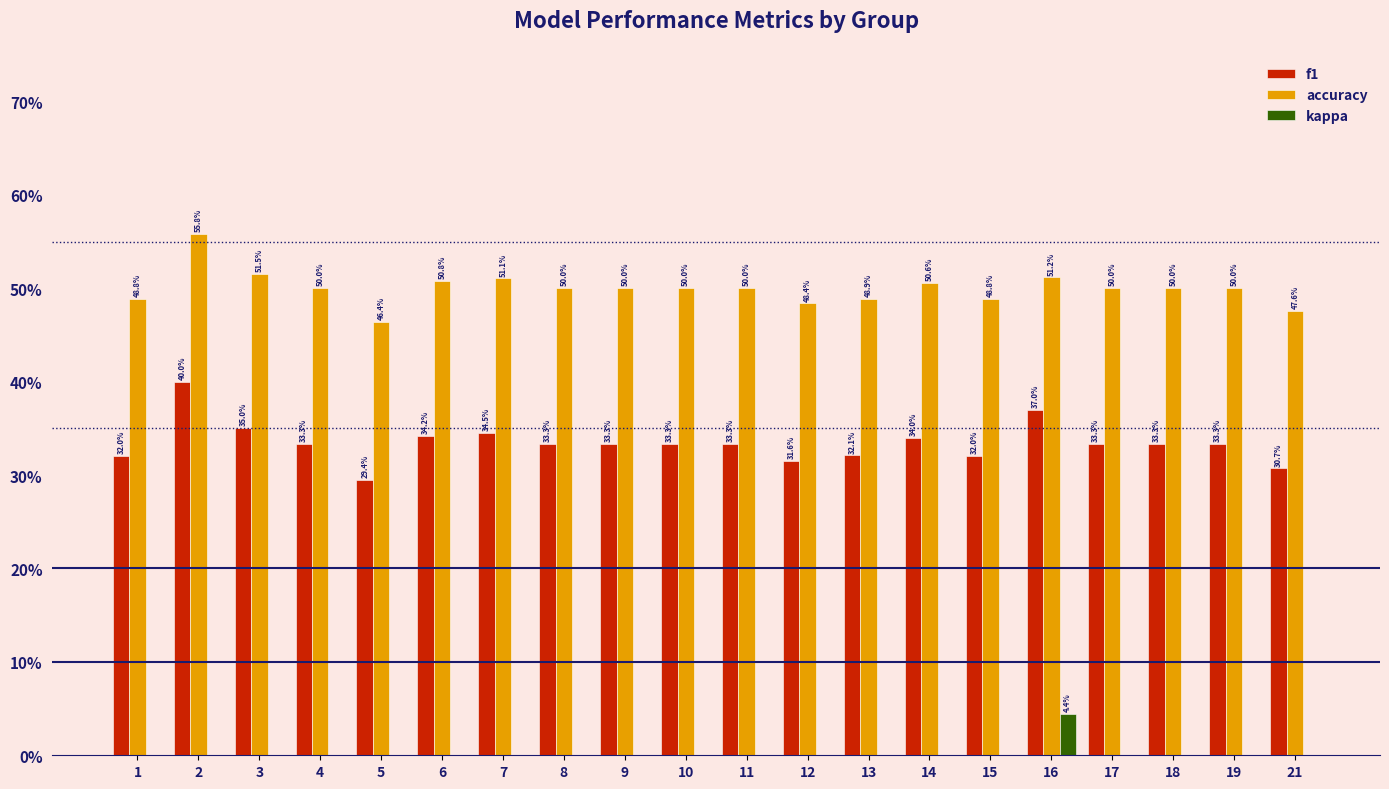

Which category has the lowest value across all series?

1